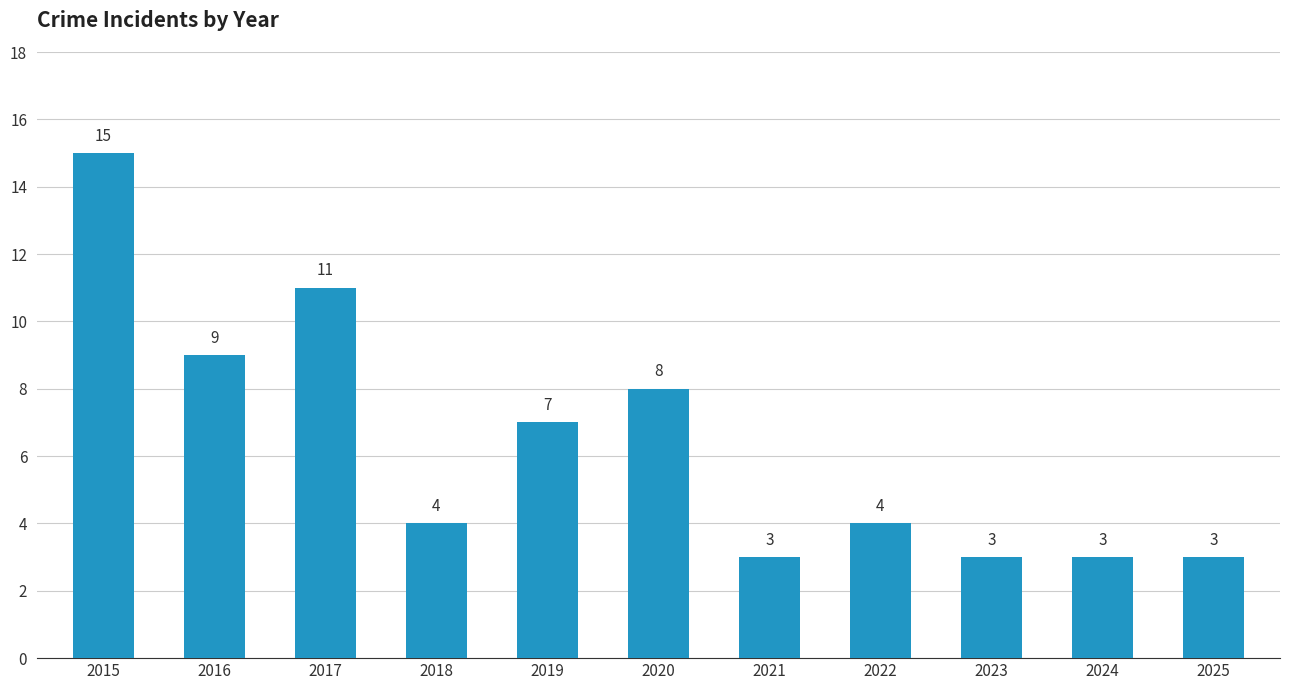

The chart shows a value of 1 at 2023. True or false?

False